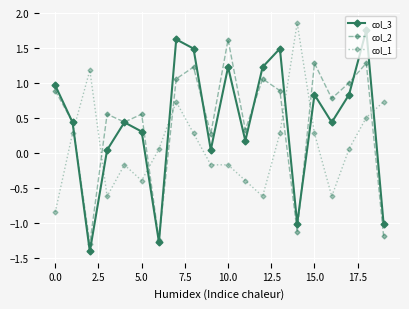

What are all the series names shown in the legend?

col_3, col_2, col_1